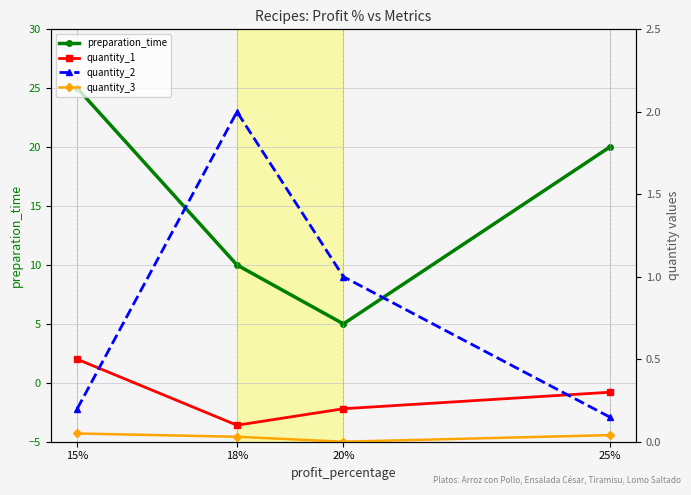

Where is the first local minimum for quantity_3?

20%